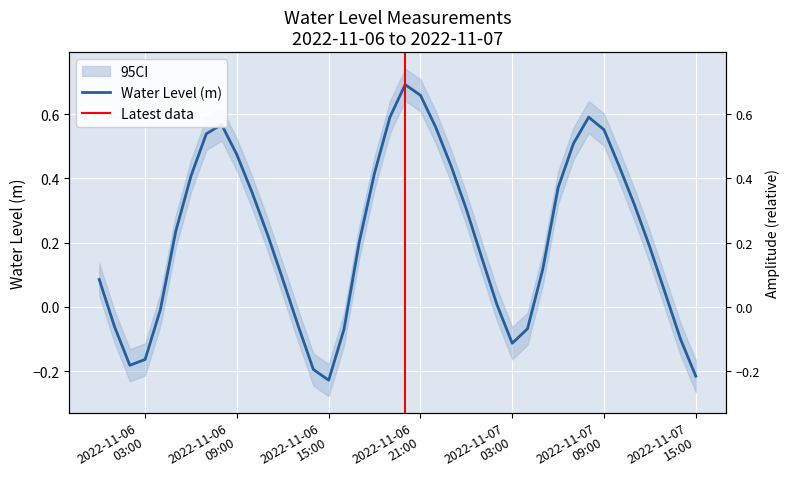

Does the chart display data point markers on the line(s)?

No